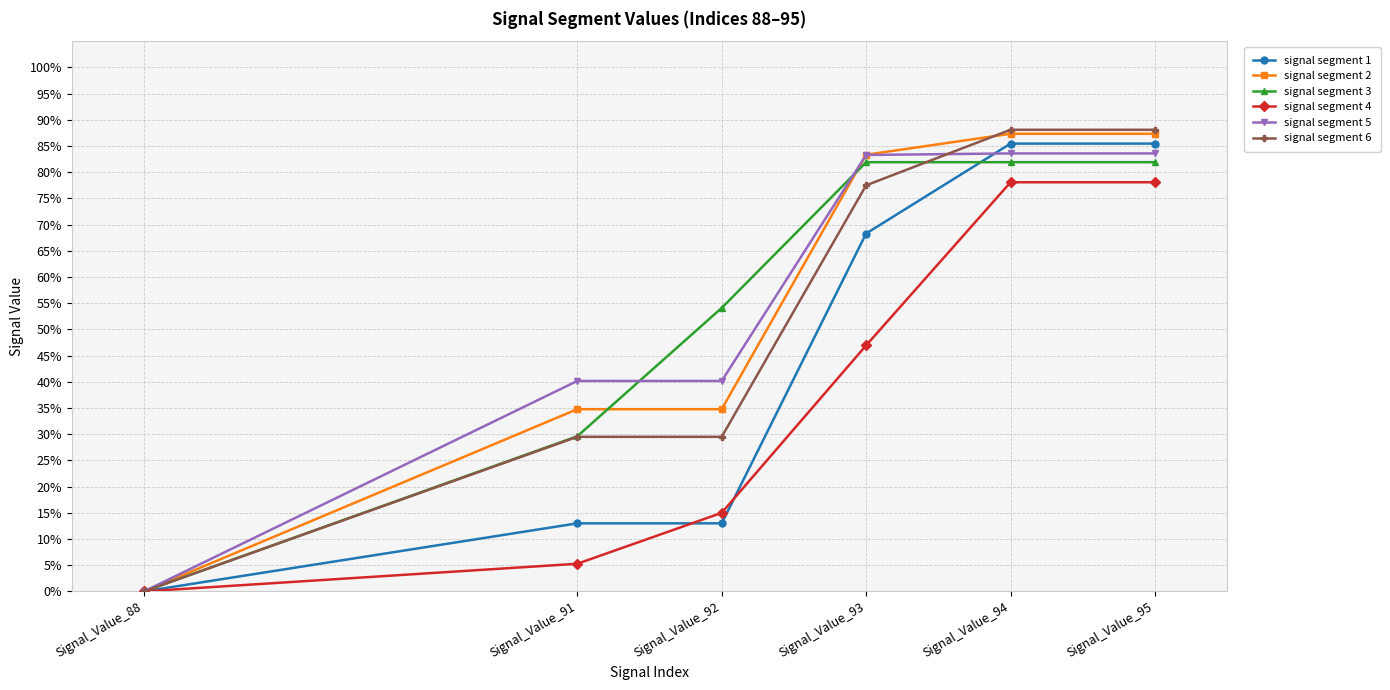

What is the average value of the signal segment 4 series?

0.4